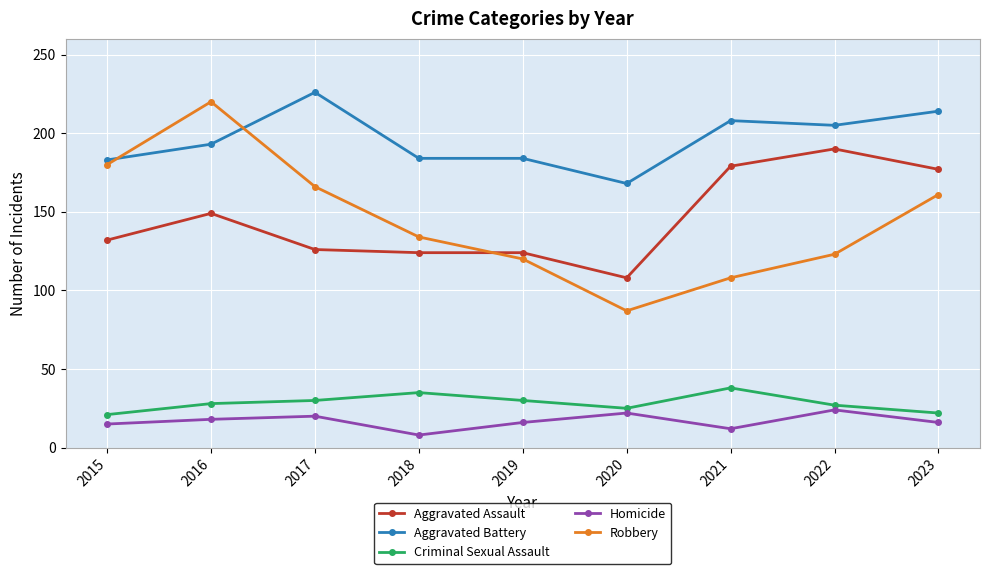

The Criminal Sexual Assault series shows 38 at 2021. True or false?

True